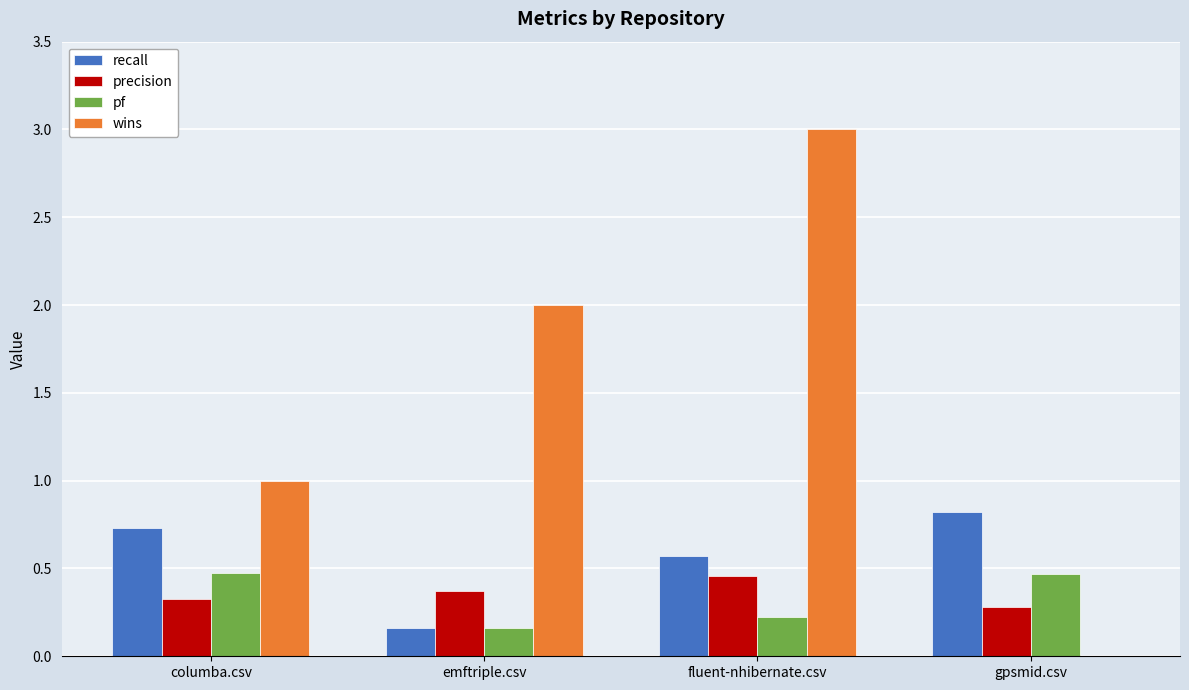

Count the precision values in the range 0 to 1.

4